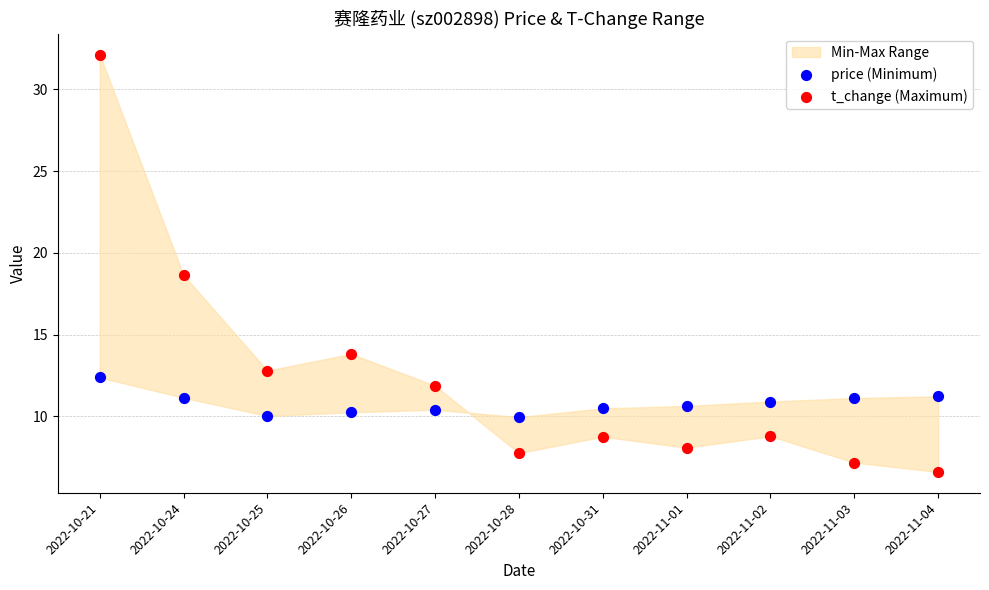

In the t_change (Maximum) series, what Y value is closest to 19?

18.6